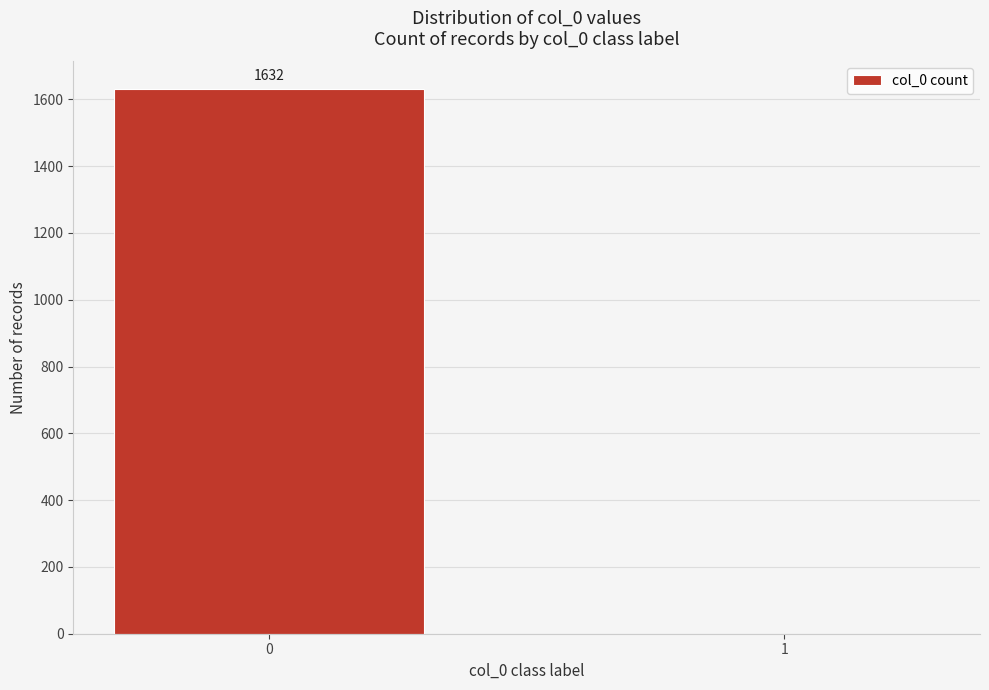

Reading right to left, transcribe all the data shown in this chart.

1=0	0=1632